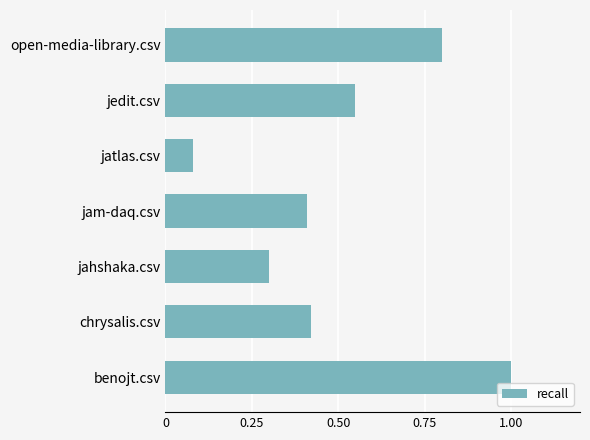

List the labels in order of value, largest first.

benojt.csv, open-media-library.csv, jedit.csv, chrysalis.csv, jam-daq.csv, jahshaka.csv, jatlas.csv